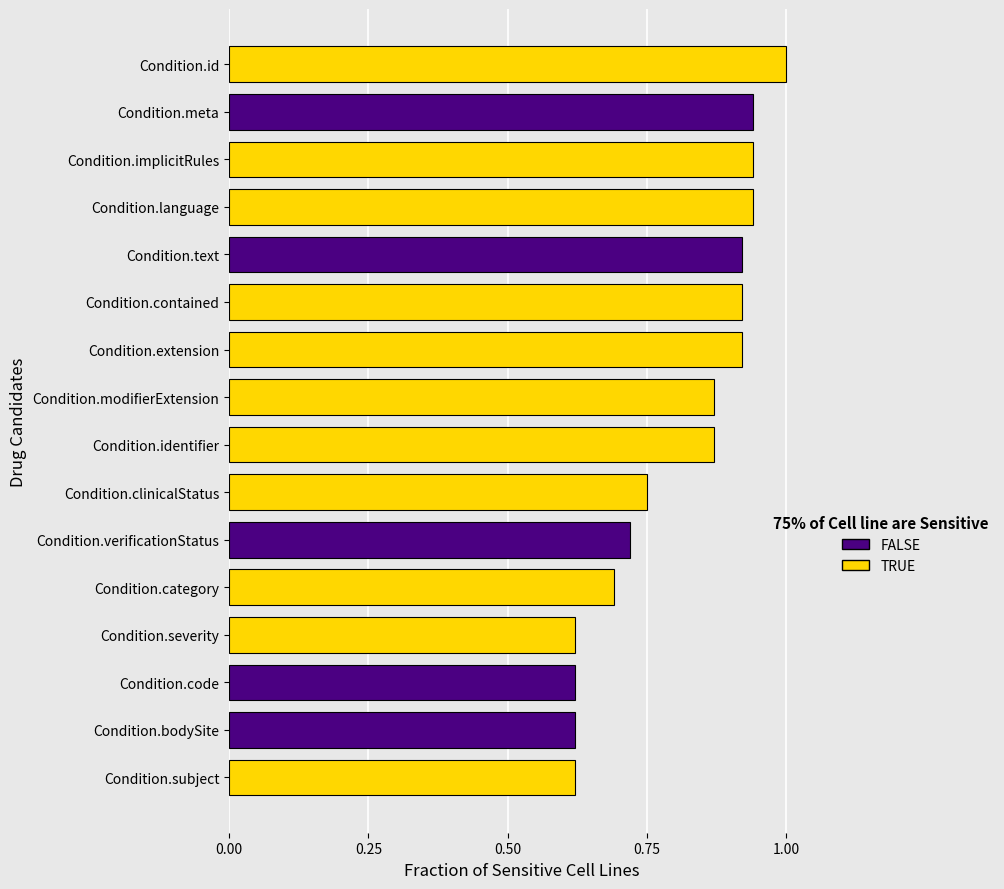

What is the greatest value displayed?

1